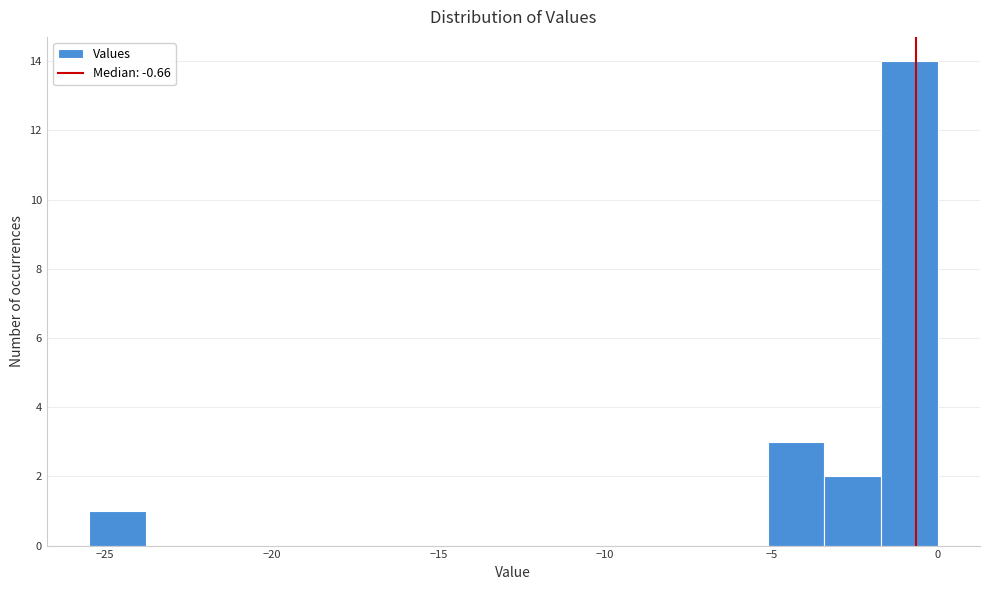

Around what value on the x-axis is the tallest bar? Give the approximate position of its centre, as read against the axis.

-1.0